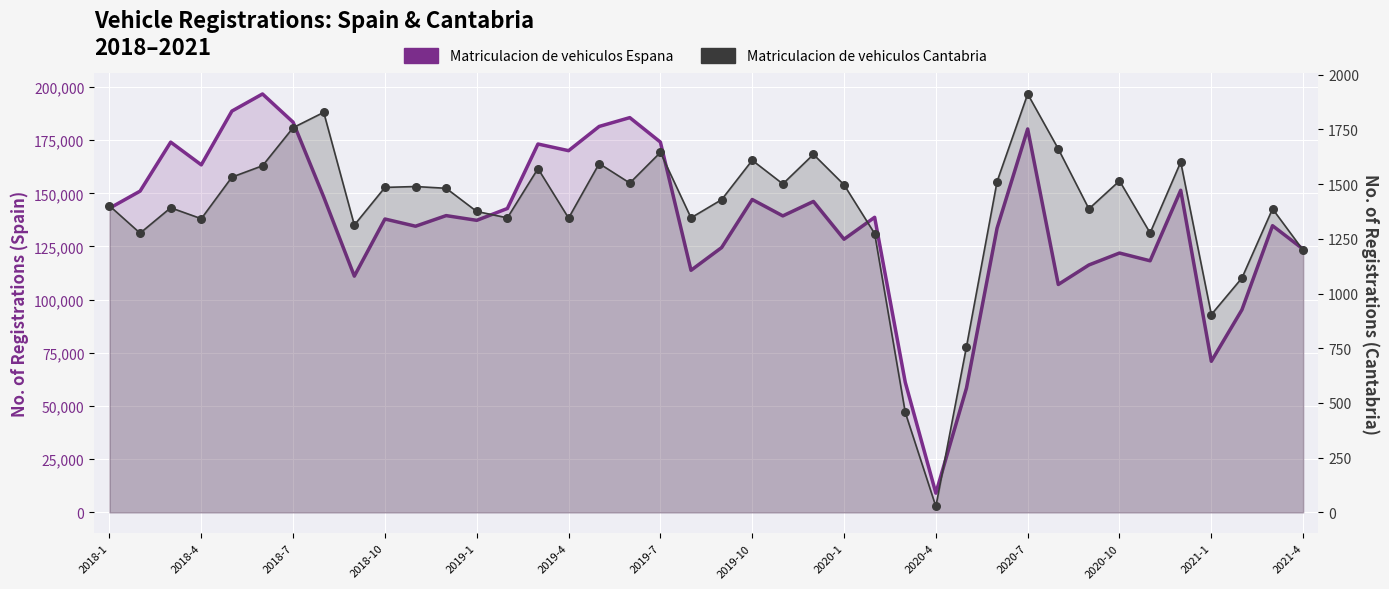

Which series has the widest spread of Y values?

Matriculacion de vehiculos Espana